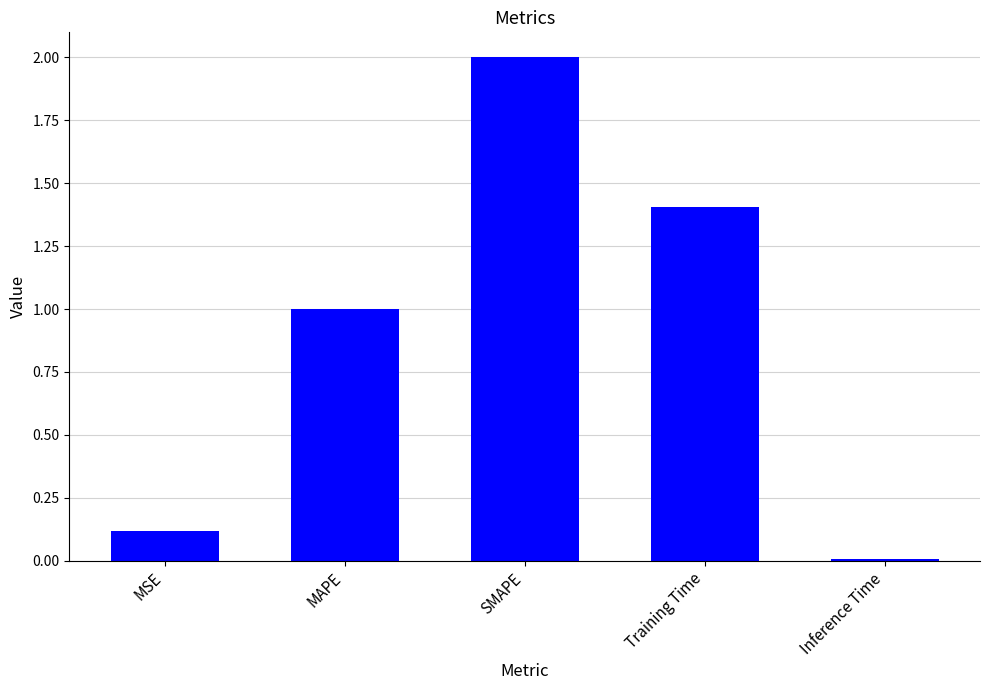

What is the change in value from MSE to MAPE?

+0.9